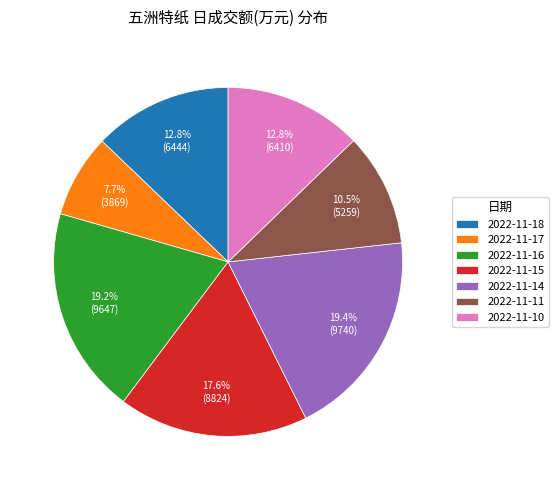

How many slices are in this pie chart?

7